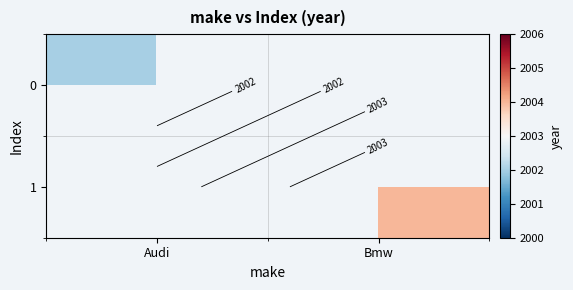

What is the lowest value of the 0 series?

2002.0